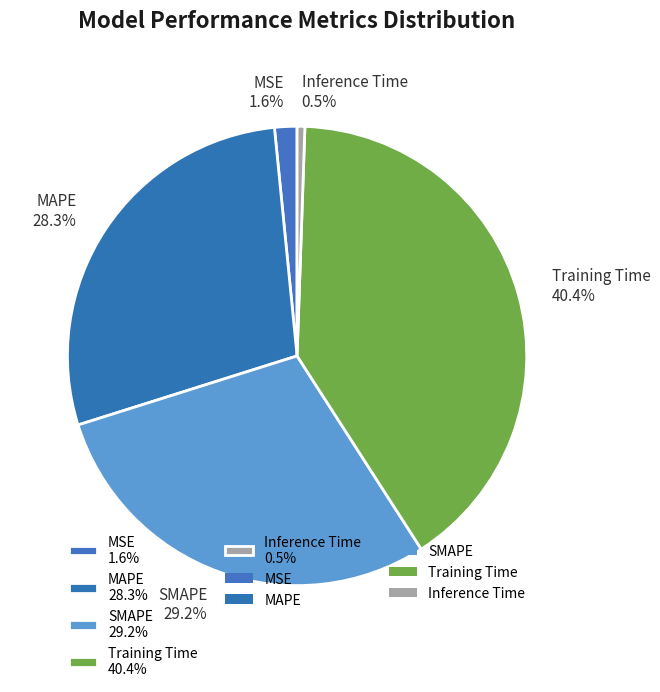

Between Training Time 40.4% and Inference Time 0.5%, which is larger?

Training Time 40.4%